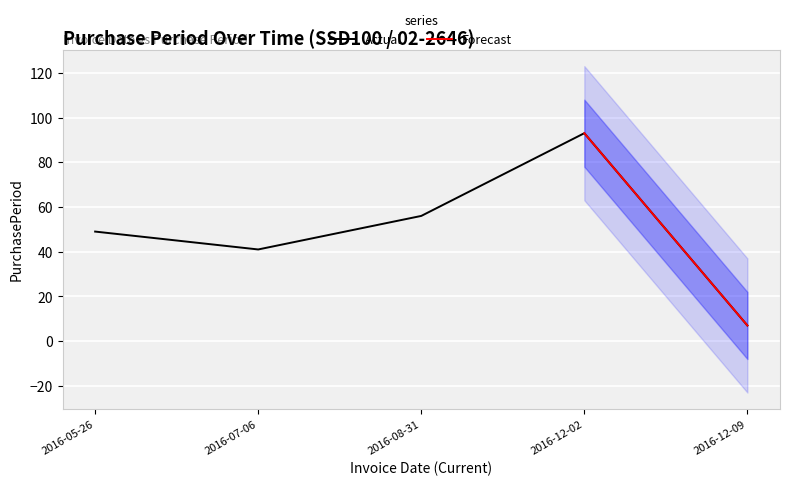

At which label does the data first exceed 49?

2016-08-31